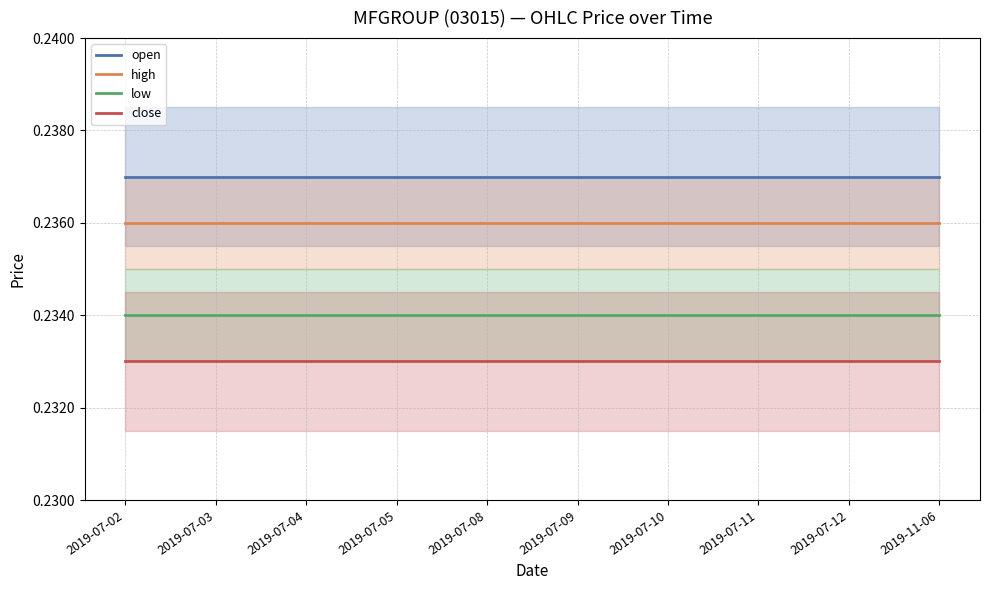

Reading left to right, extract all data points from this chart.

open: 0.2	0.2	0.2	0.2	0.2	0.2	0.2	0.2	0.2	0.2
high: 0.2	0.2	0.2	0.2	0.2	0.2	0.2	0.2	0.2	0.2
low: 0.2	0.2	0.2	0.2	0.2	0.2	0.2	0.2	0.2	0.2
close: 0.2	0.2	0.2	0.2	0.2	0.2	0.2	0.2	0.2	0.2